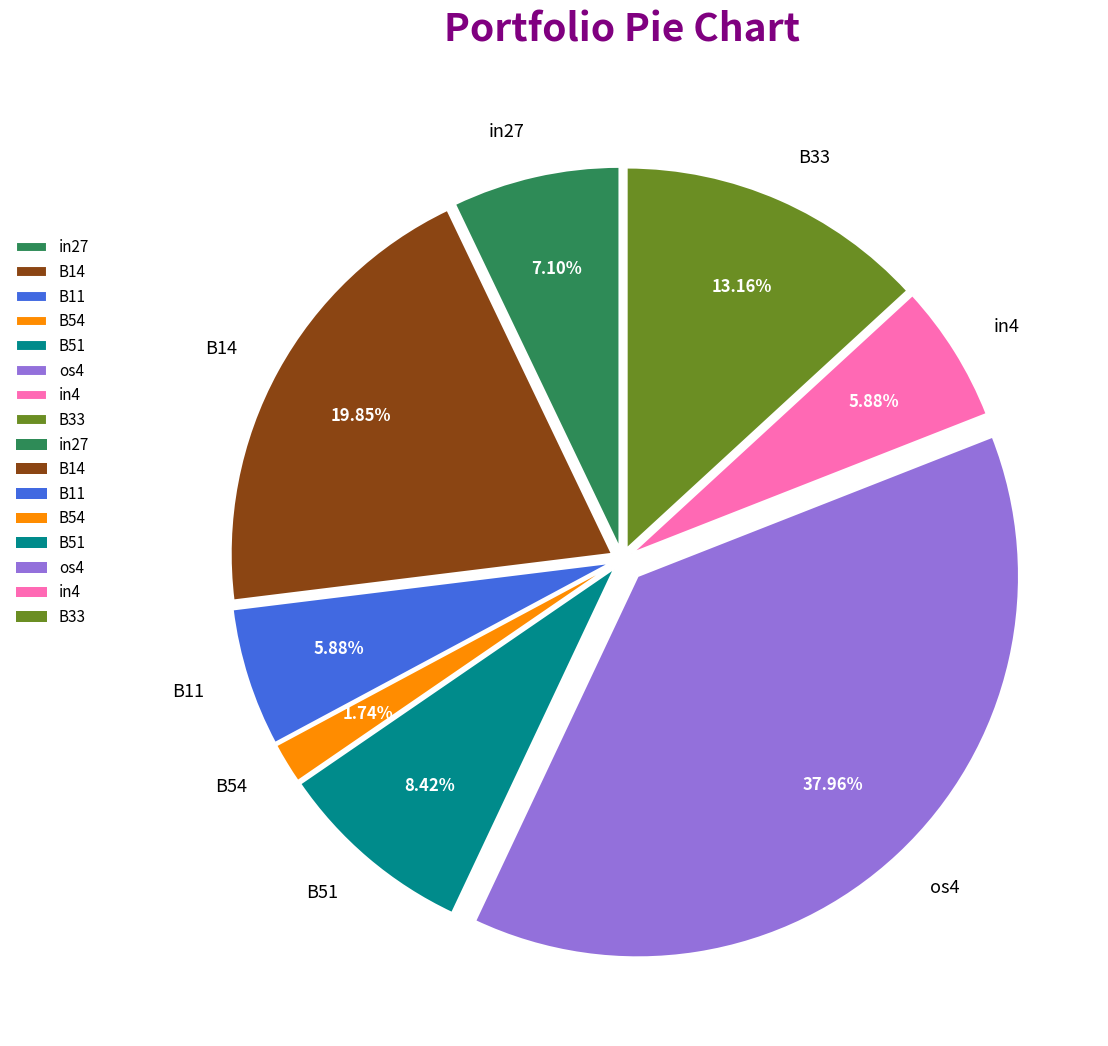

Is there any slice that represents more than half of the pie?

No